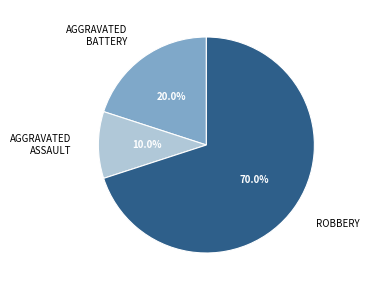

Is there a majority slice in this chart?

Yes